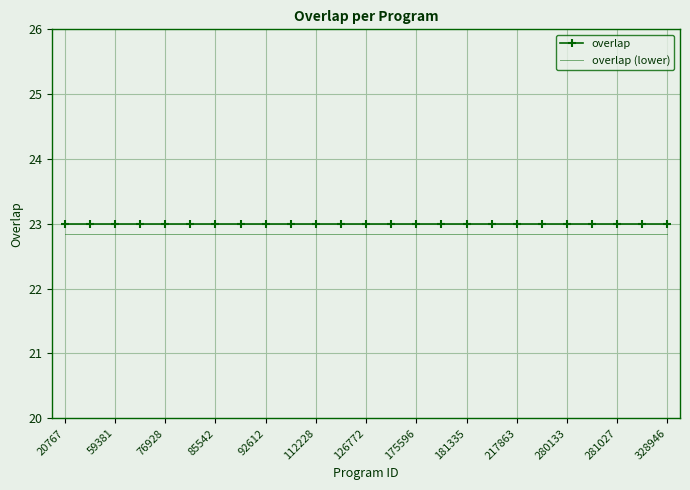

What is the smallest value displayed?

22.9